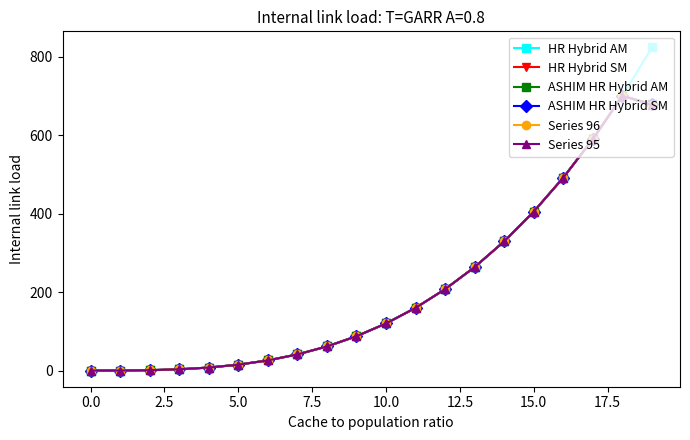

What is the value of the ASHIM HR Hybrid AM point at the 8th from the left?

42.2